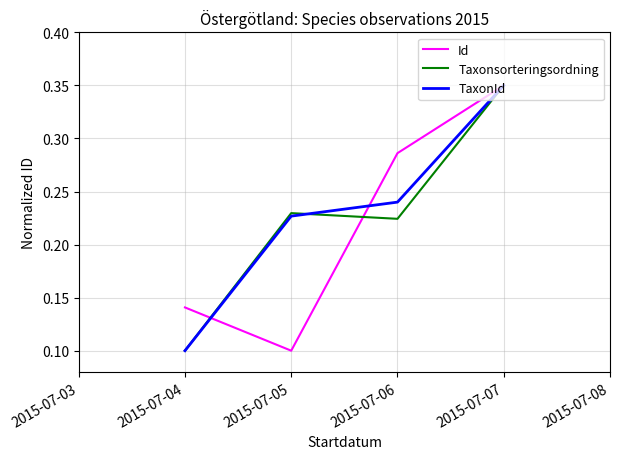

Rank the categories by Id value from highest to lowest.

2015-07-07, 2015-07-06, 2015-07-04, 2015-07-05